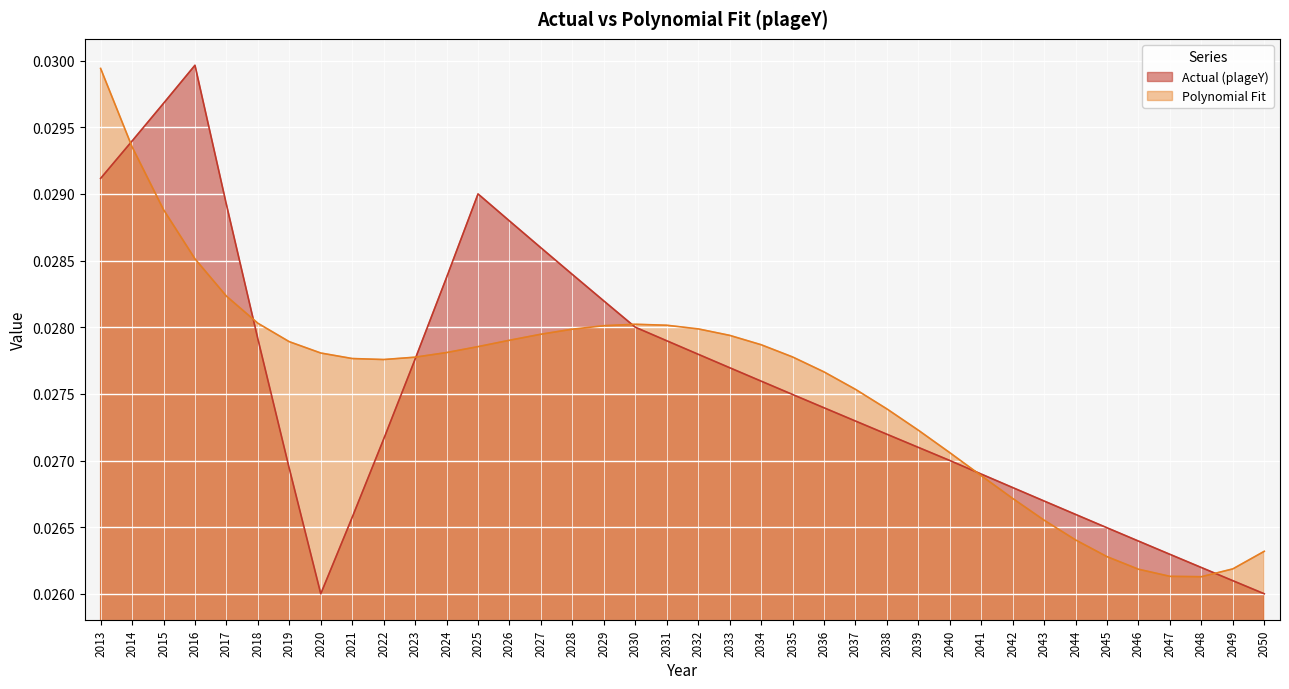

Is it true that Actual (plageY) equals 0.0 at 2026?

False